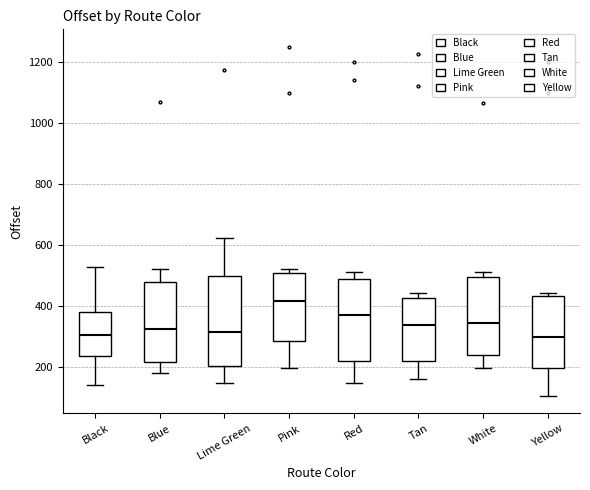

Comparing the boxes themselves (not the whiskers), which one is the tallest?

Lime Green